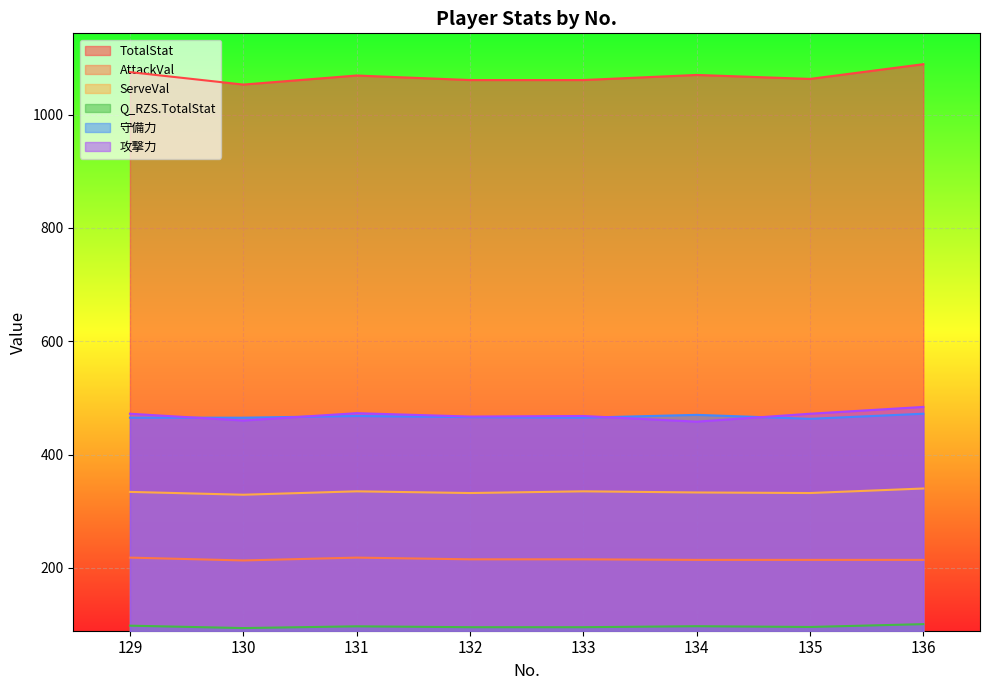

Where is AttackVal nearest to the value 215?

132